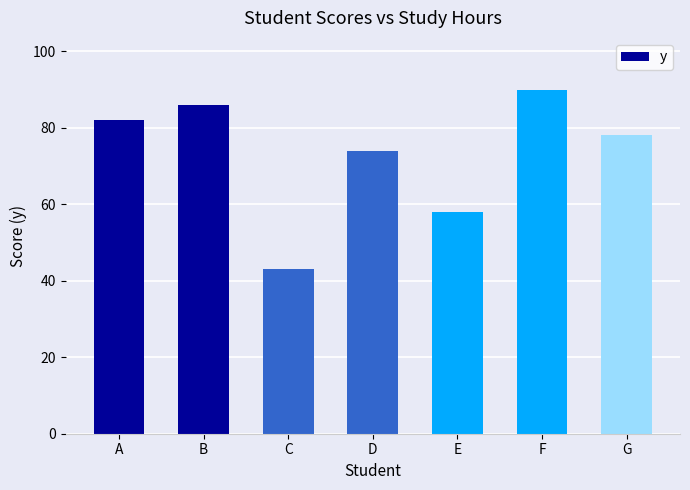

What is the change in value from C to G?

+35